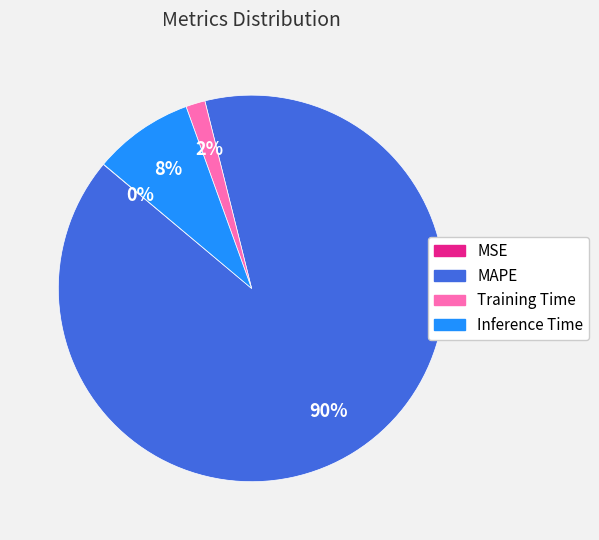

Which category has the biggest portion of the pie?

MAPE